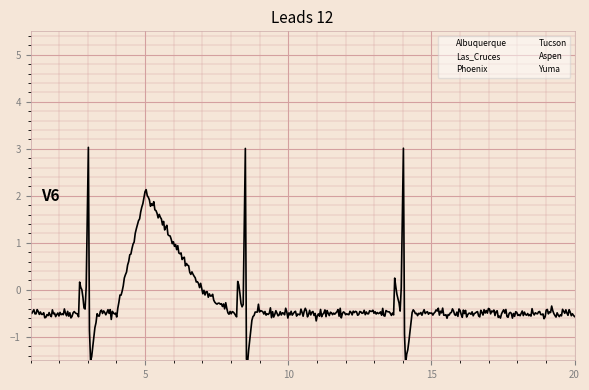

Which series changed the most between 15 and 17?

Albuquerque